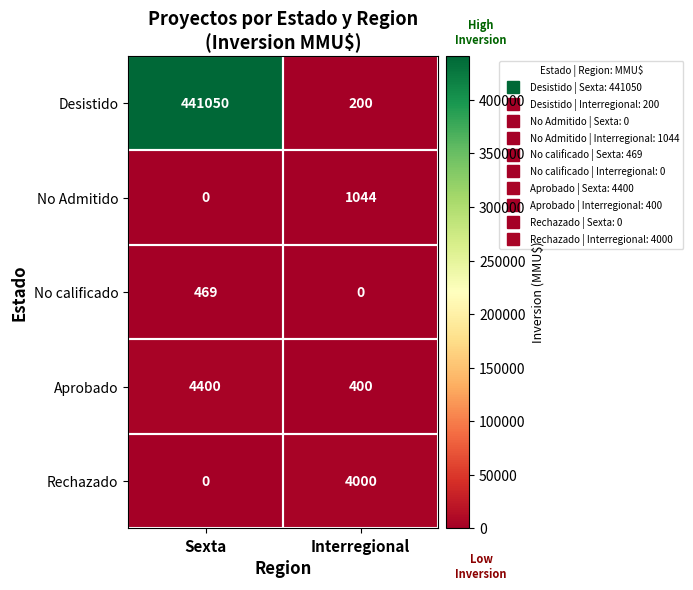

What is the sum of the Rechazado values at Sexta and Interregional?

4000